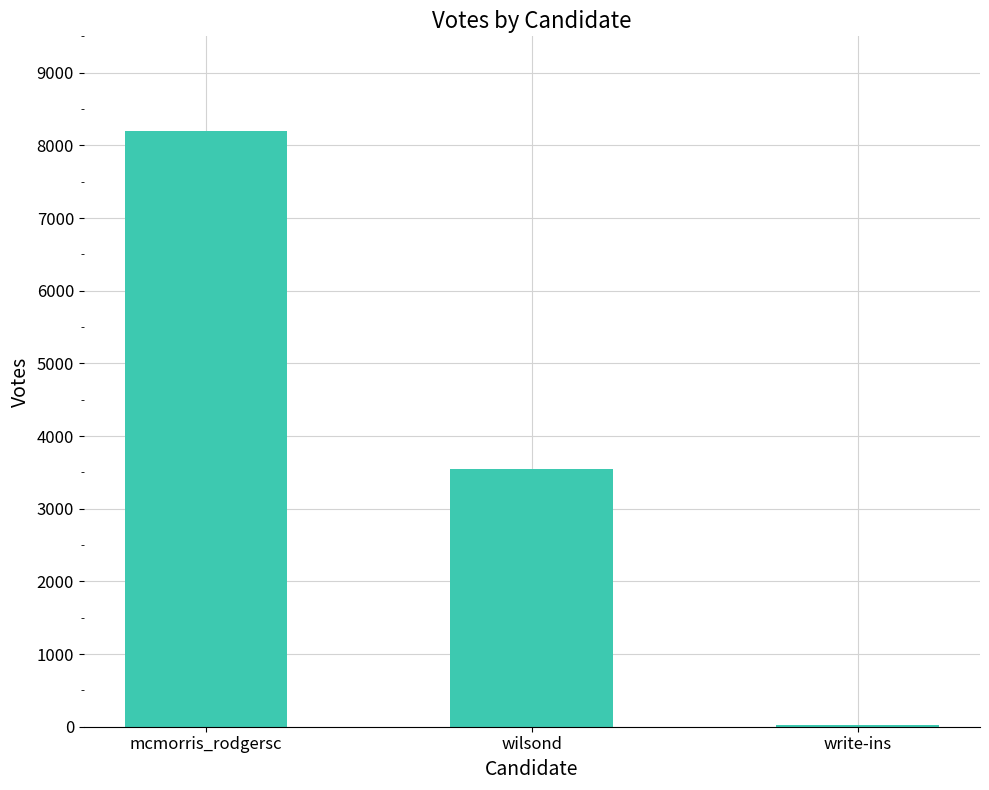

Where is the data nearest to the value 4109?

wilsond